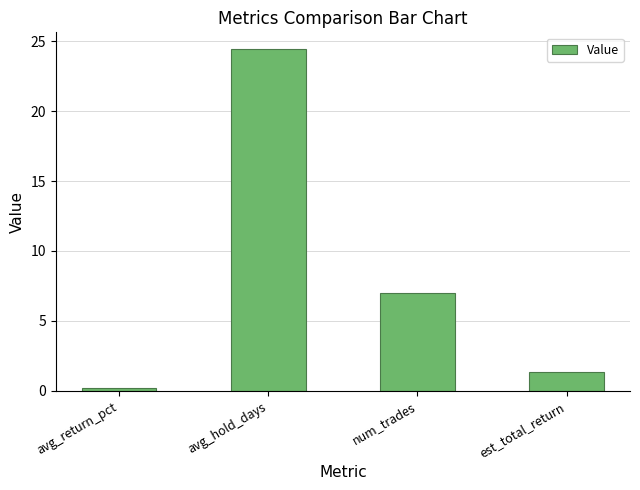

What is the difference between the values at num_trades and avg_return_pct?

6.8